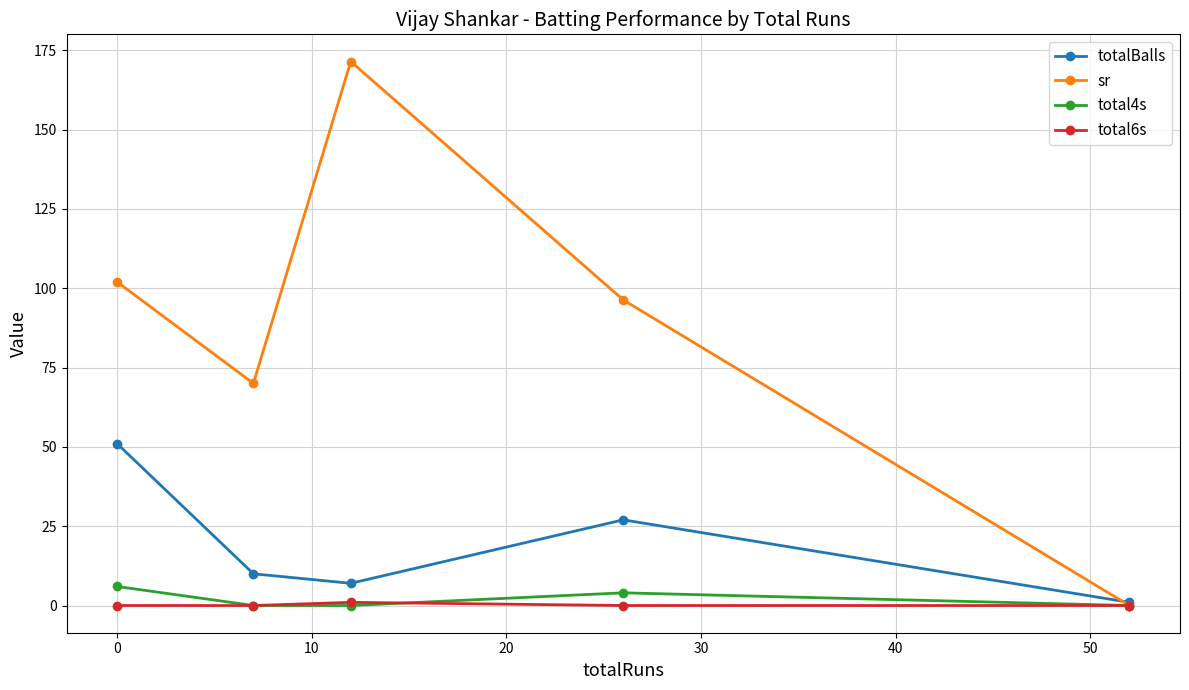

Which series has the largest range (max minus min)?

sr